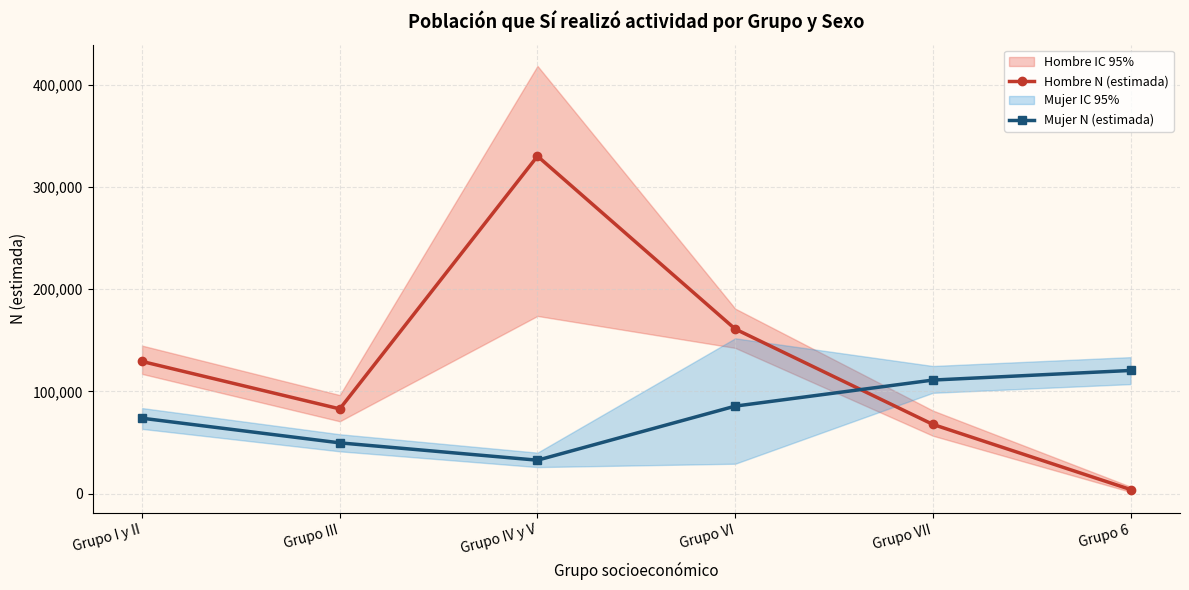

Is the value of Mujer N (estimada) at Grupo I y II greater than the value of Hombre N (estimada) at Grupo III?

No